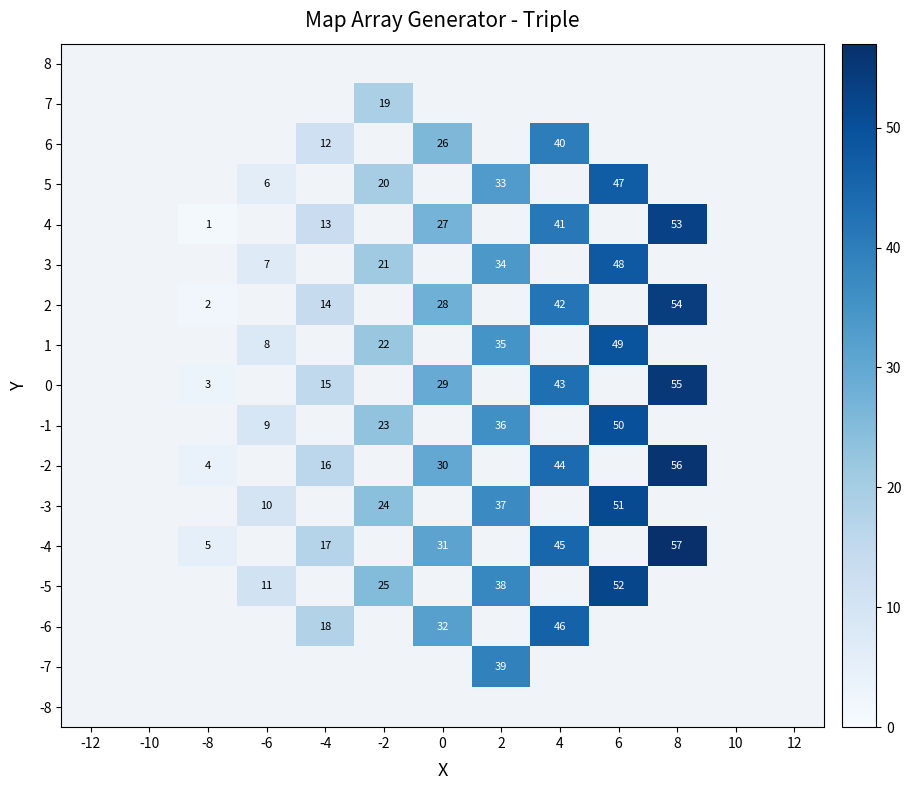

Which category has the highest value across all series?

8